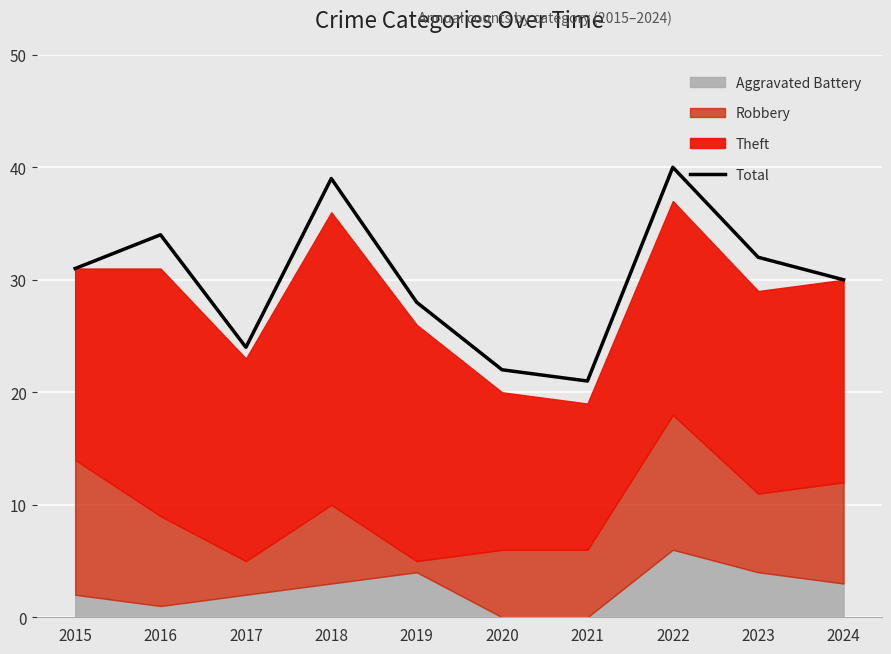

Rank the categories by value from highest to lowest.

2022, 2018, 2016, 2023, 2015, 2024, 2019, 2017, 2020, 2021